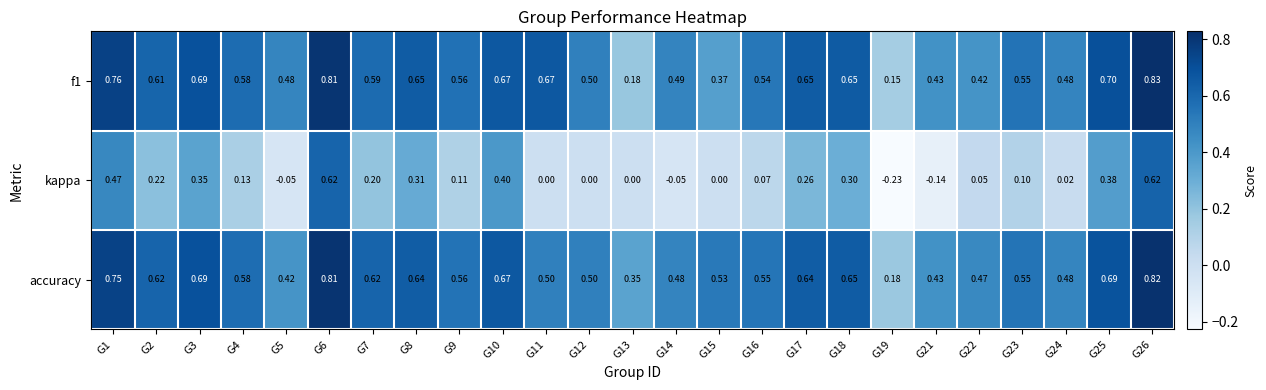

Is the value of kappa at G16 greater than the value of f1 at G12?

No